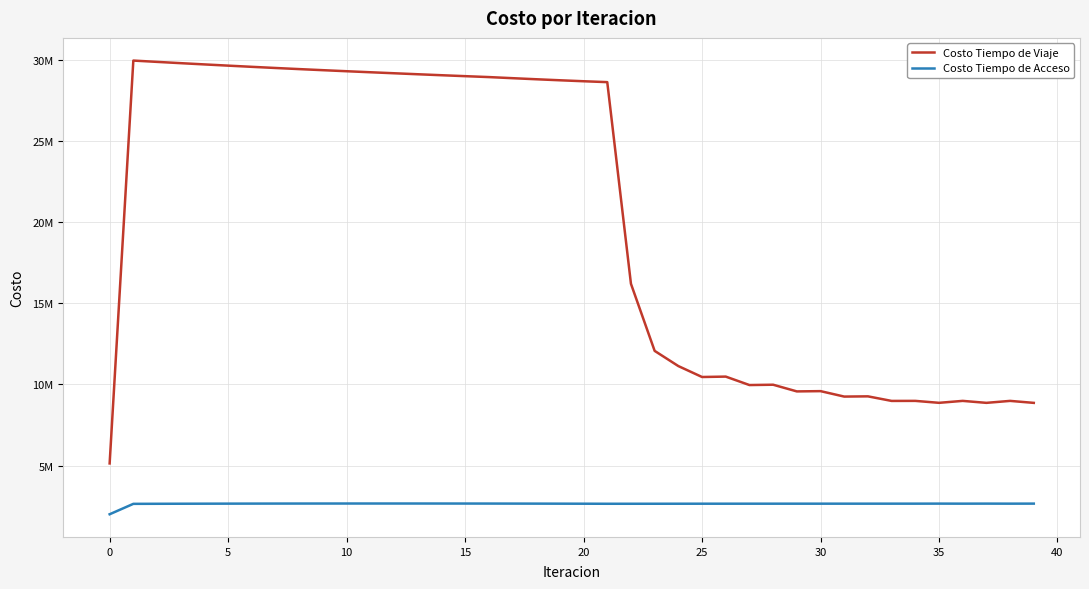

What is the difference between the maximum and minimum values in the Costo Tiempo de Viaje series?

24832812.2